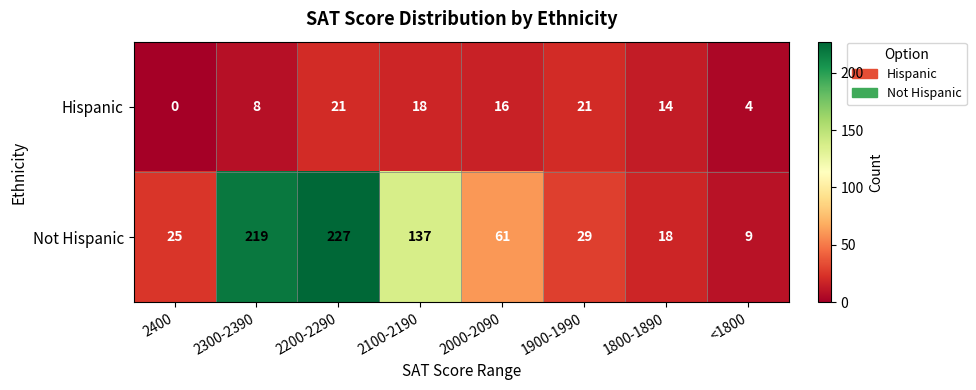

At which label does Not Hispanic first exceed 61?

2300-2390